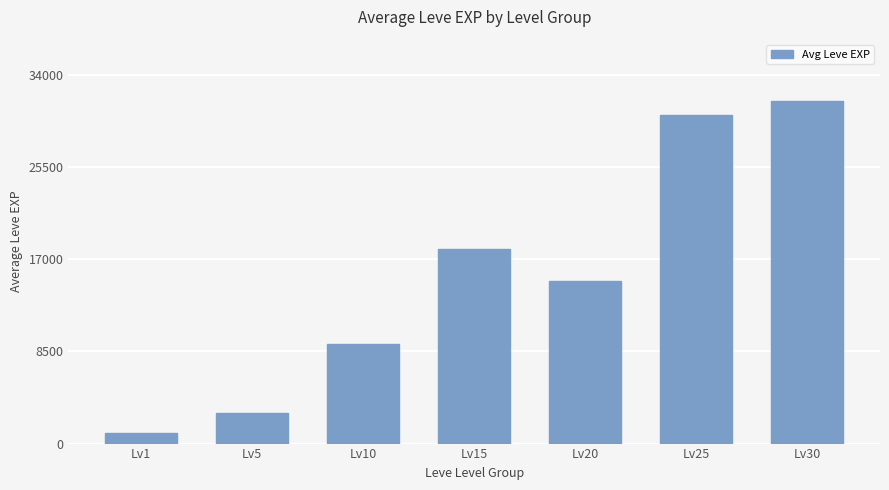

How many bars are there in total?

7